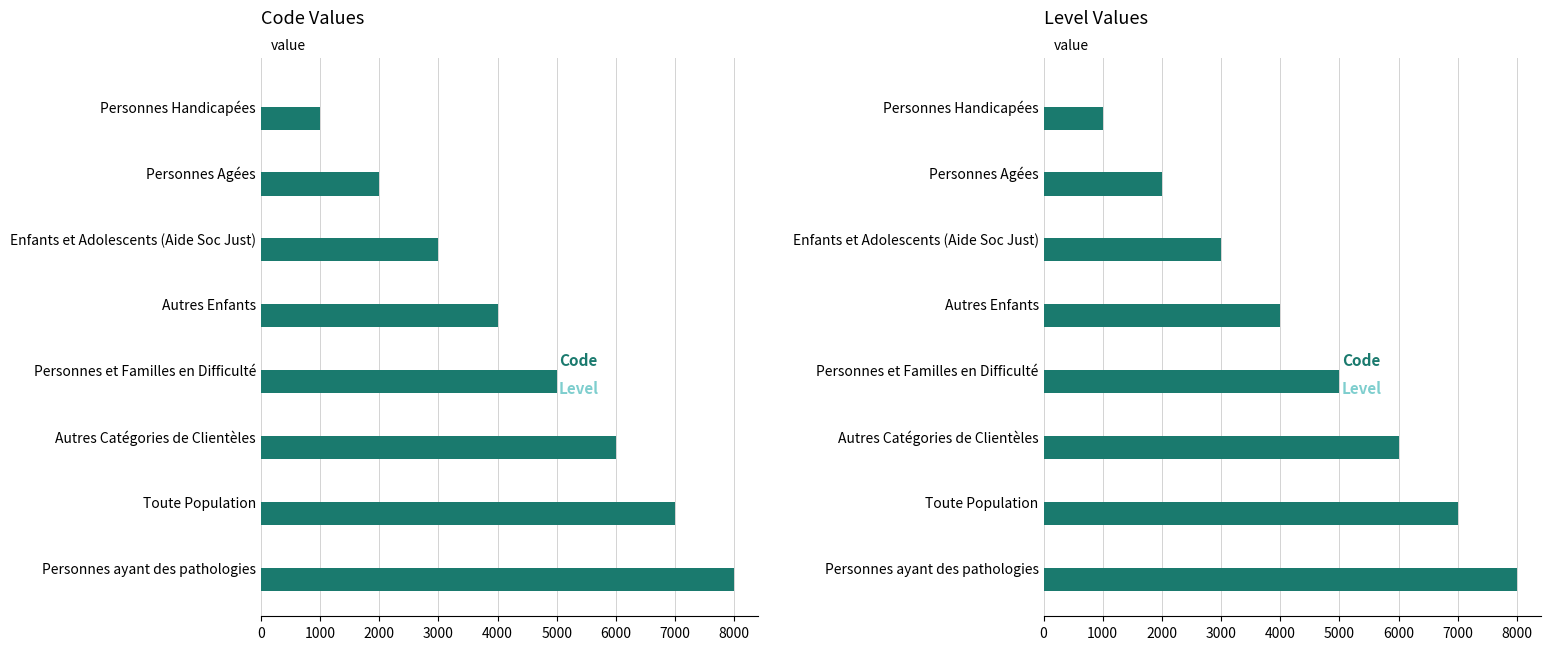

What is the approximate value of Code at 5000?

6000.0